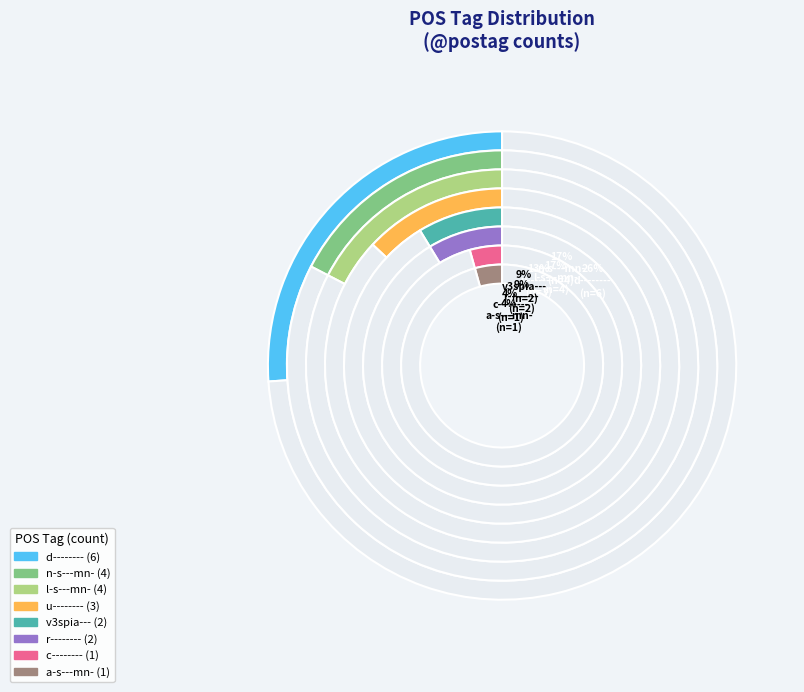

What percentage do r-------- and d-------- together represent?

34.8%